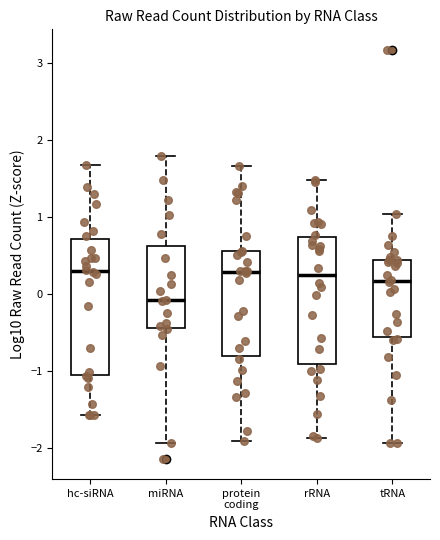

Which box is the tallest, from its lower edge to its upper edge?

hc-siRNA